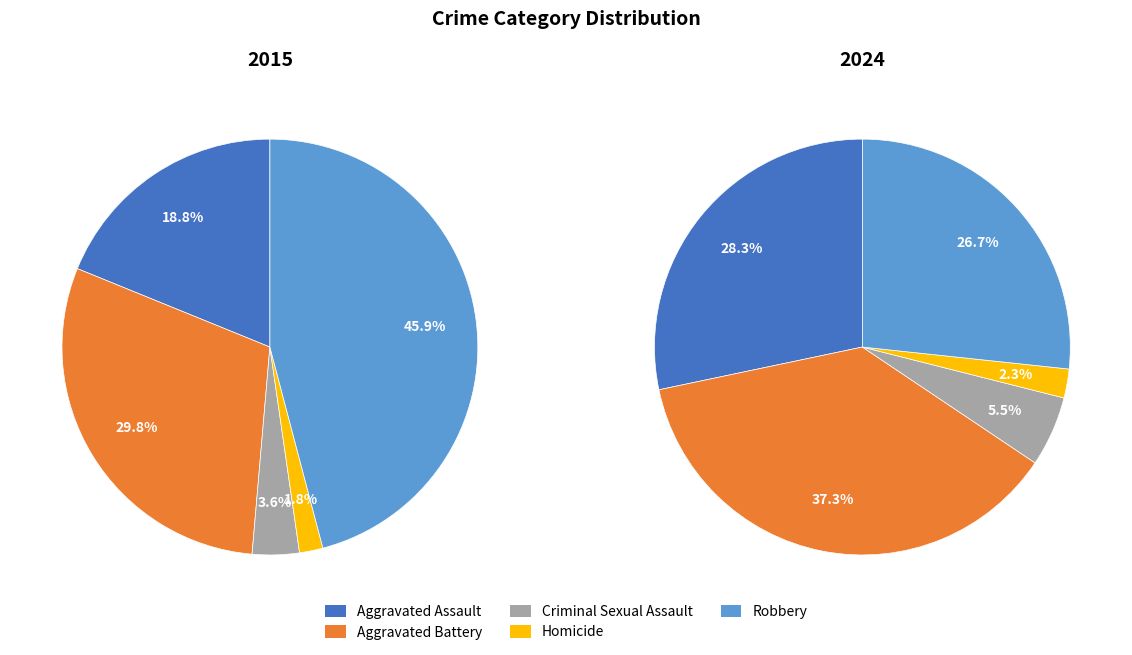

How many segments does this pie chart have?

5